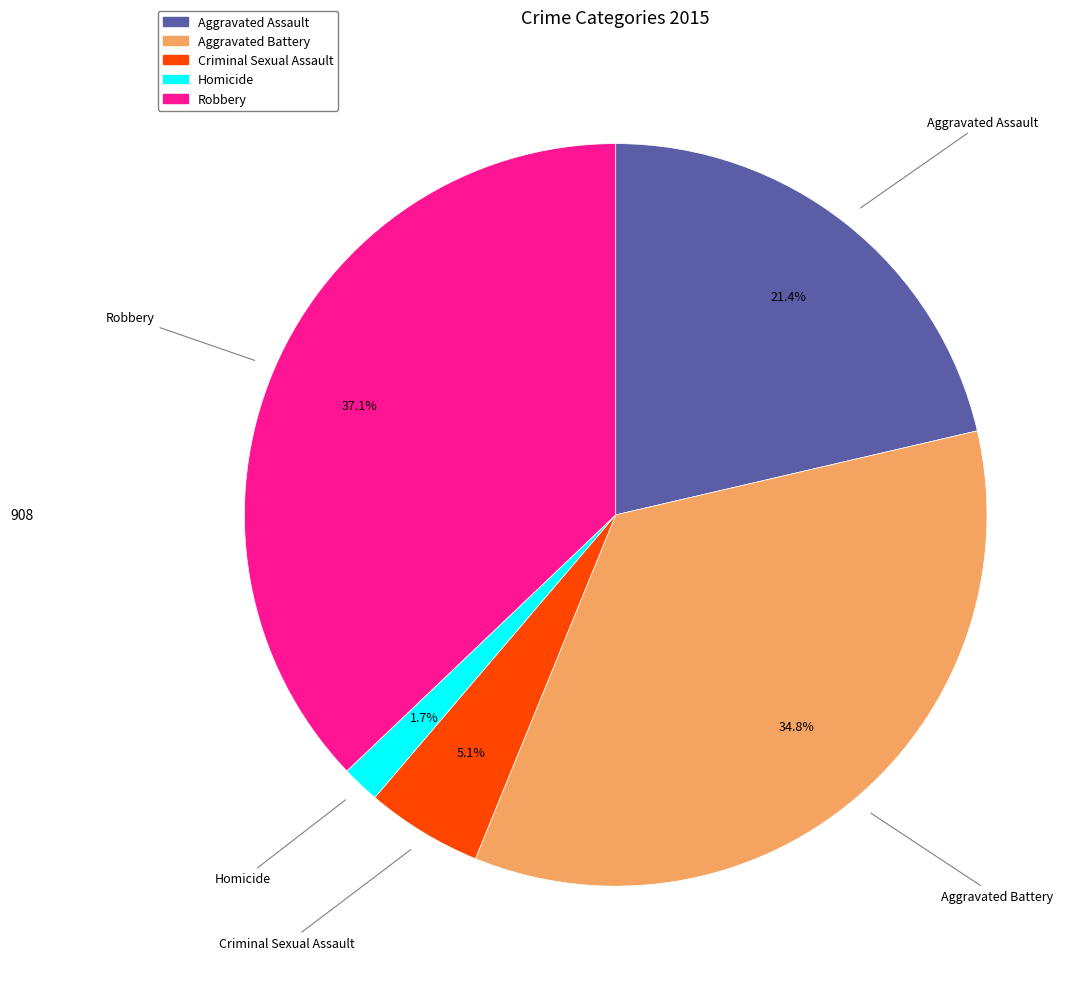

Which slice is the largest?

Robbery